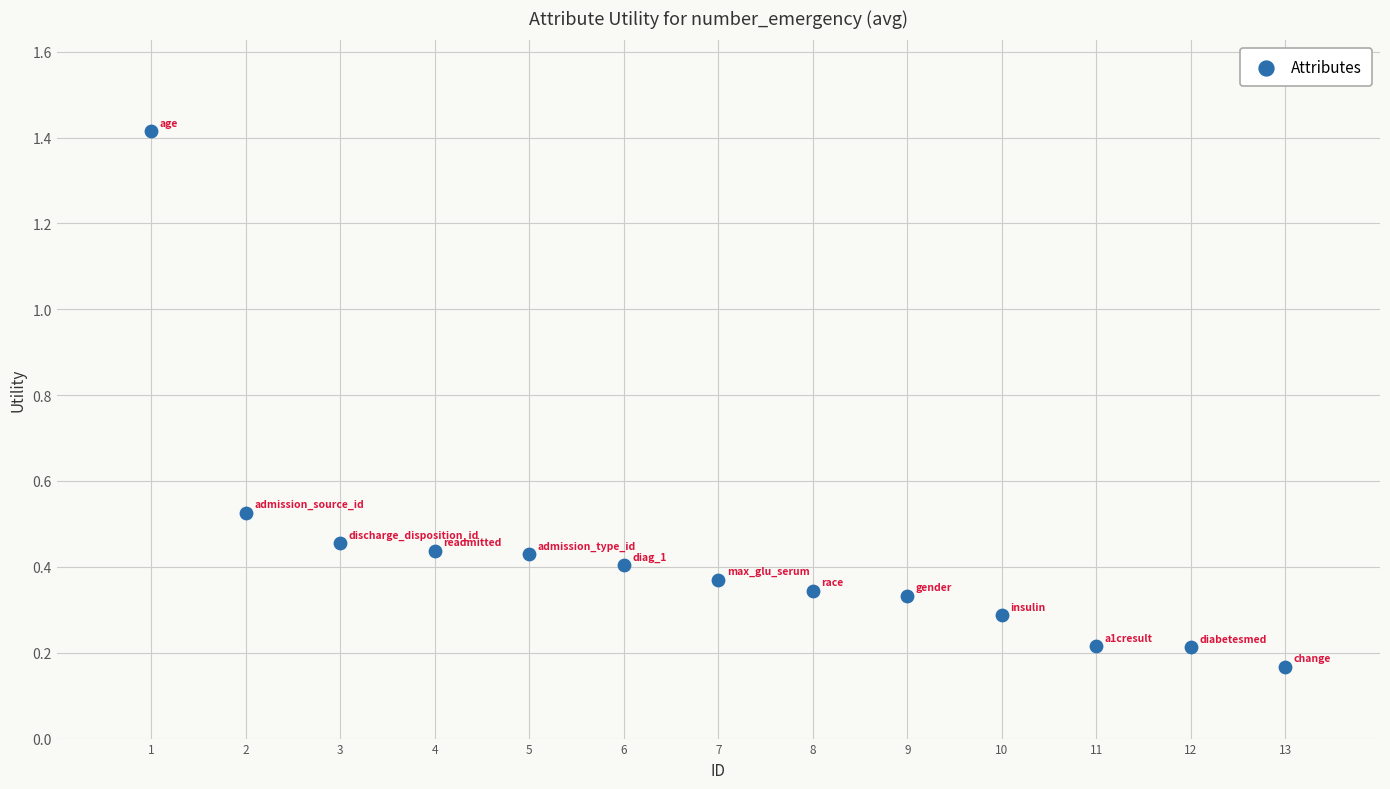

What is the range of X values (max minus min)?

12.0